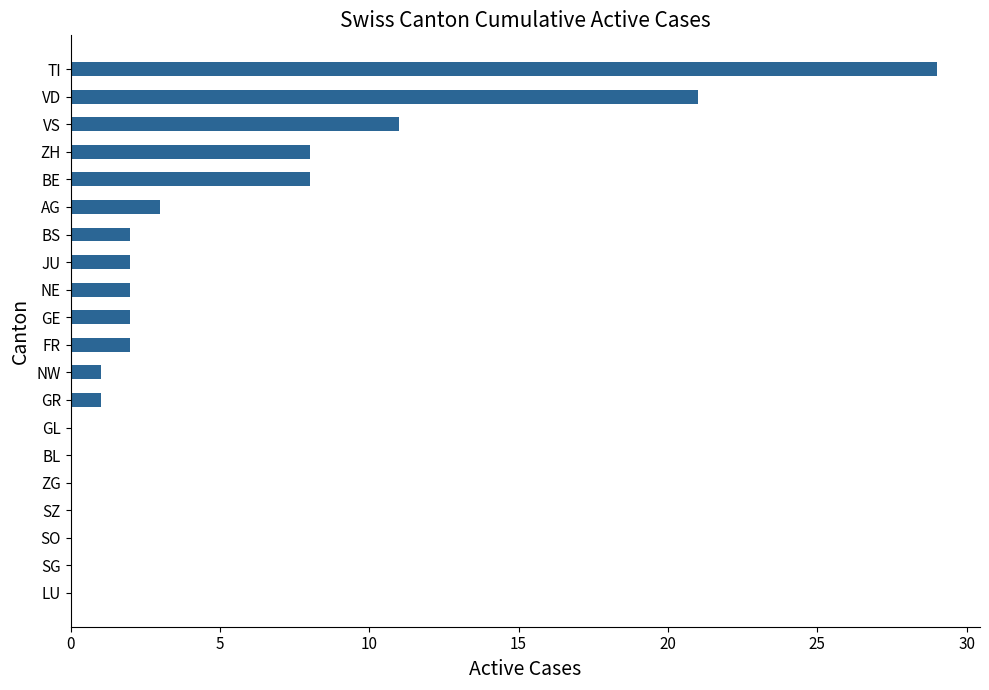

Where is the data nearest to the value 14?

VS